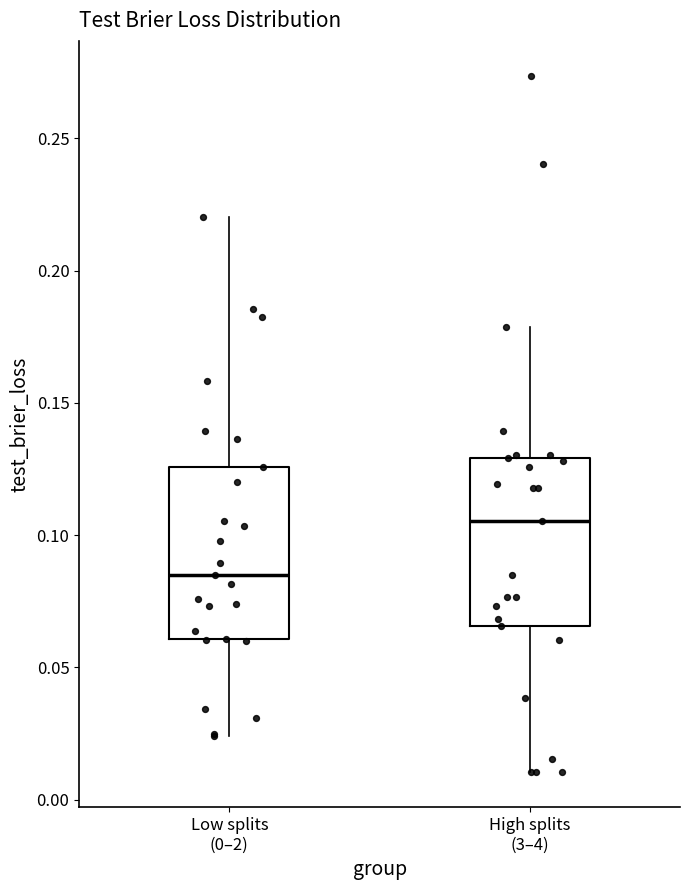

Reading left to right, transcribe this box plot: for each box, give where its median line is, the range the box spans, and where its two whiskers end, as read against the y-axis. The values are not printed on the chart, so give them approximately, as read against the axis.

Low splits (0–2): median 0.085, box 0.060 to 0.125, whiskers 0.025 to 0.220
High splits (3–4): median 0.105, box 0.065 to 0.130, whiskers 0.010 to 0.180